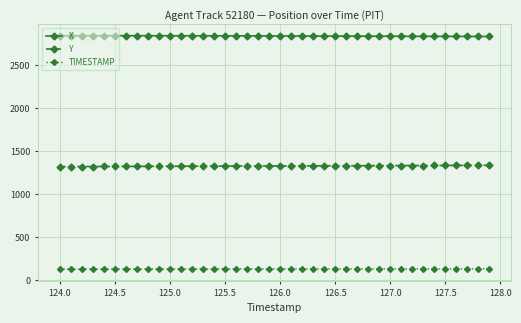

Which series has the largest total across all categories?

X